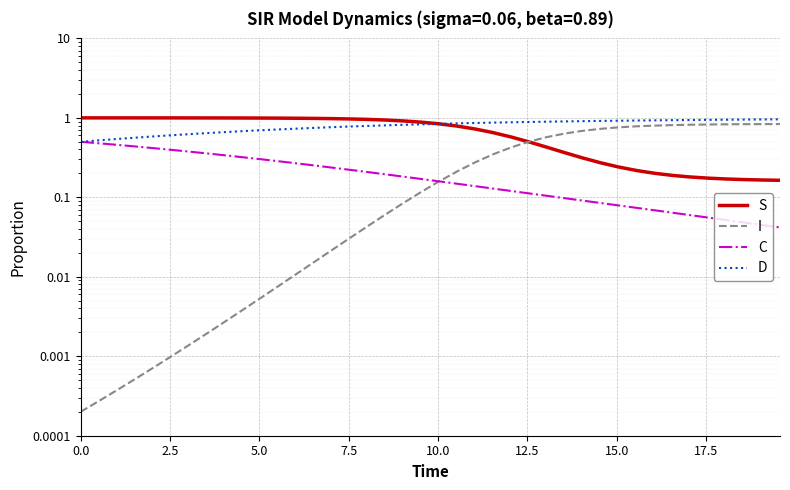

True or false: C and S cross at least once.

False